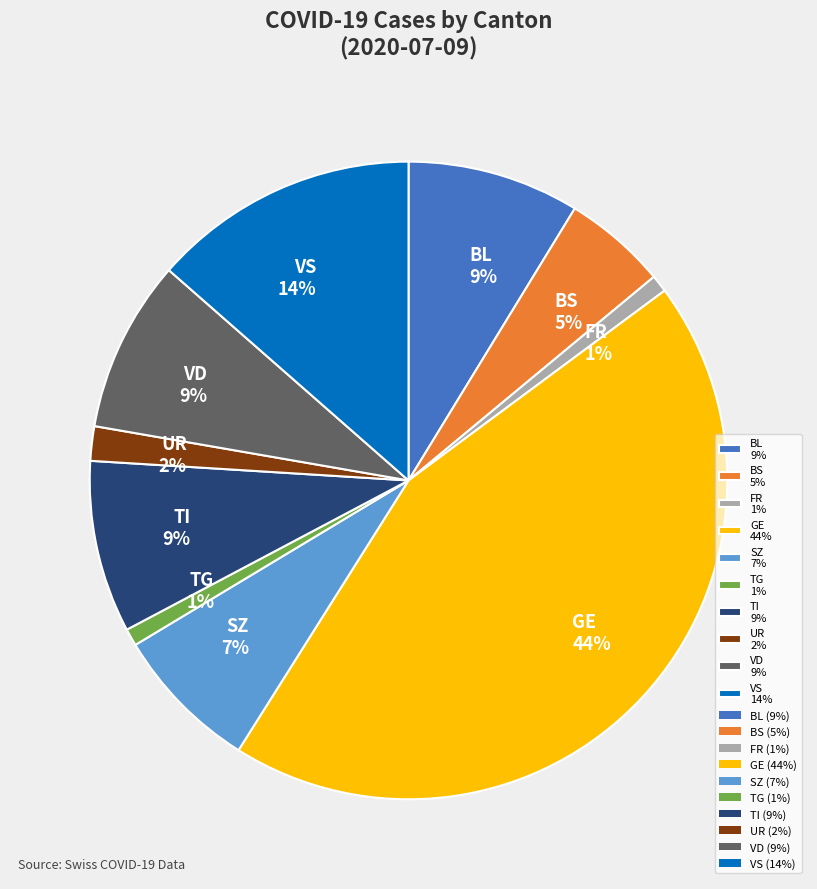

To the nearest percent, what is the average slice percentage?

10%